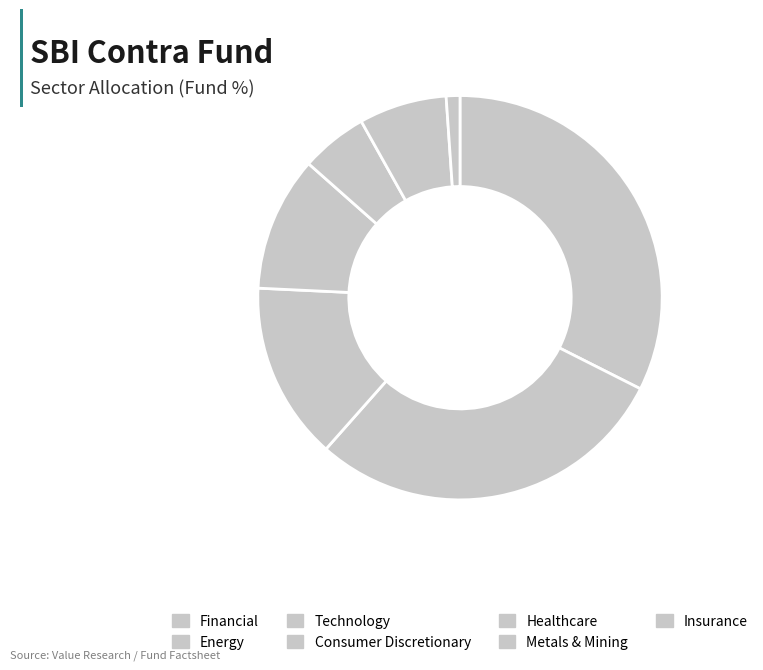

What is the largest slice in the pie chart?

Financial